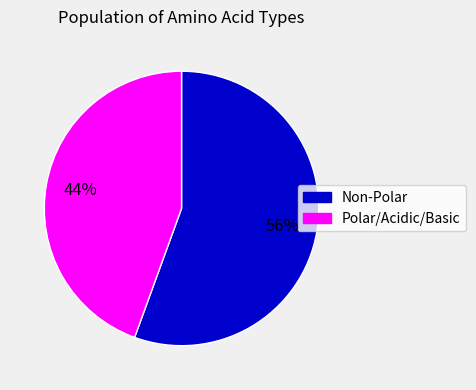

To the nearest percent, what is the average slice percentage?

50%